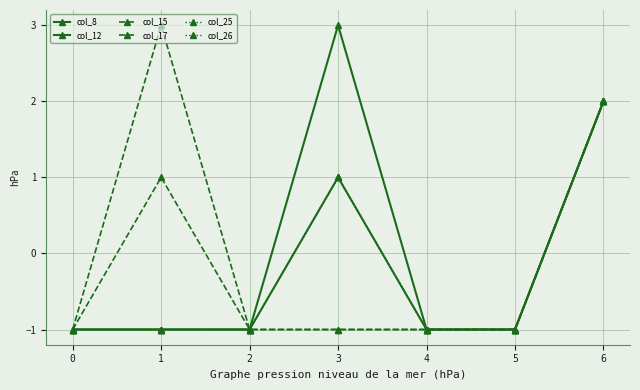

What is the greatest value displayed?

3